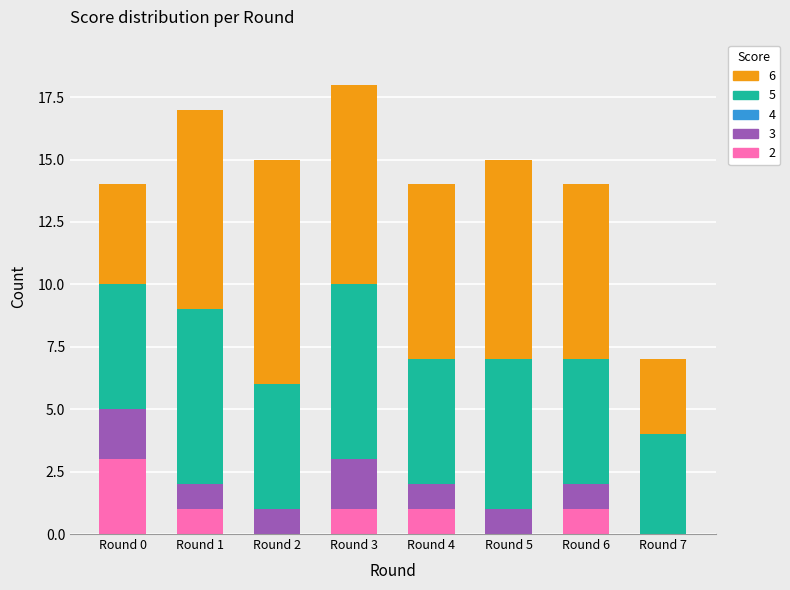

How many distinct data groups are displayed?

4